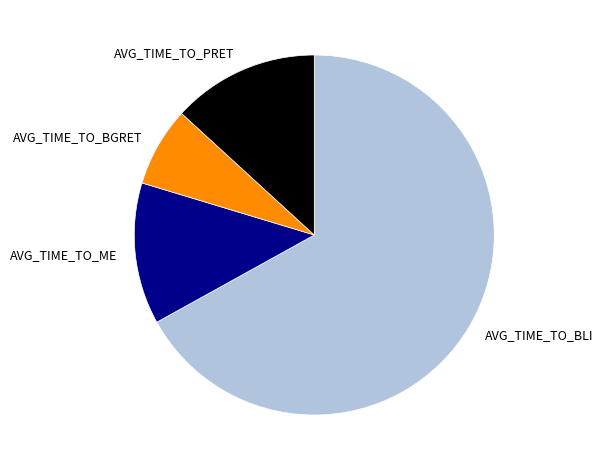

Which category accounts for the majority?

AVG_TIME_TO_BLI